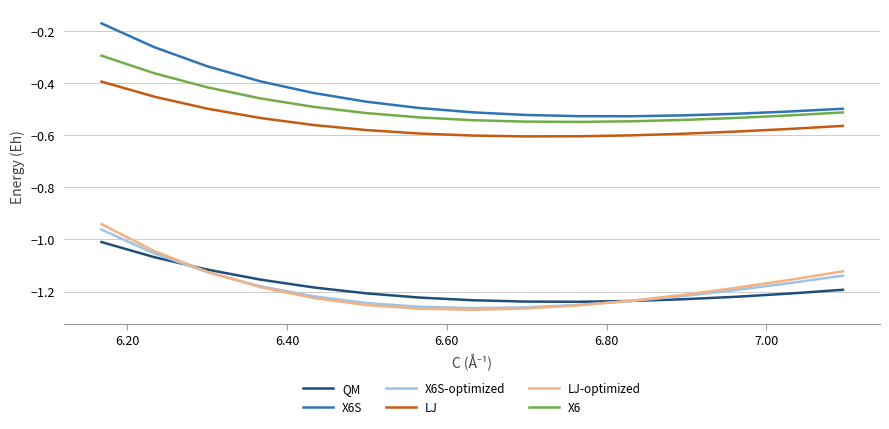

What is the value of the X6S-optimized point at the 6th from the left?

-1.3